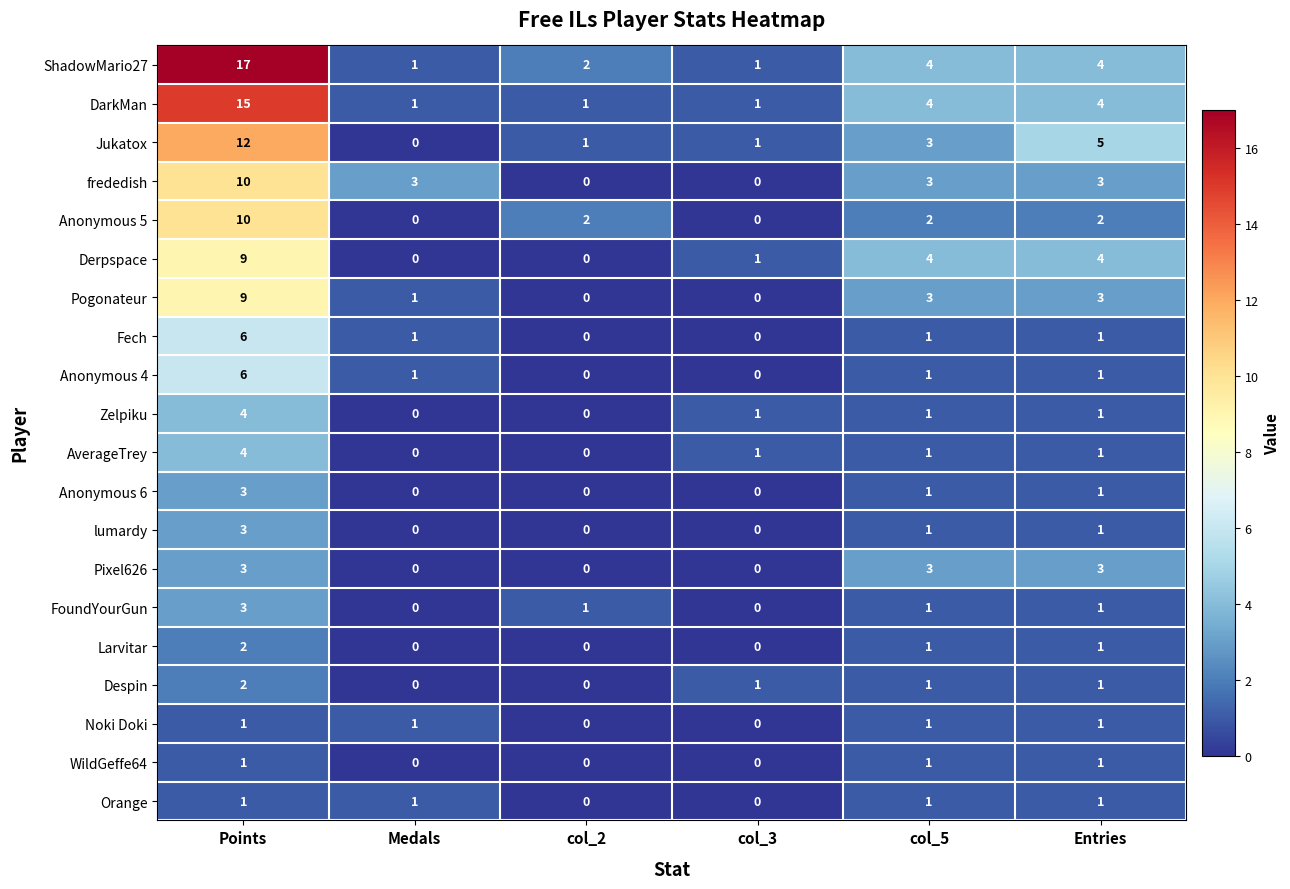

How many categories are shown in the chart?

6